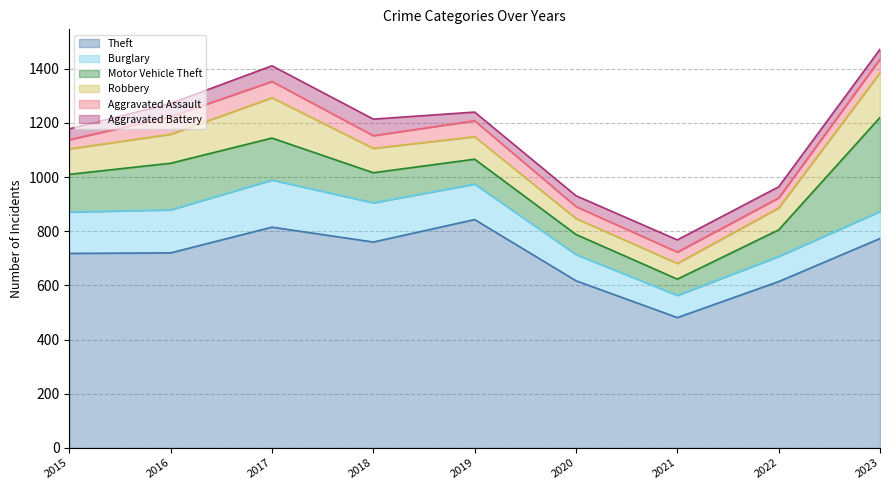

Which series has the widest spread of values?

Theft